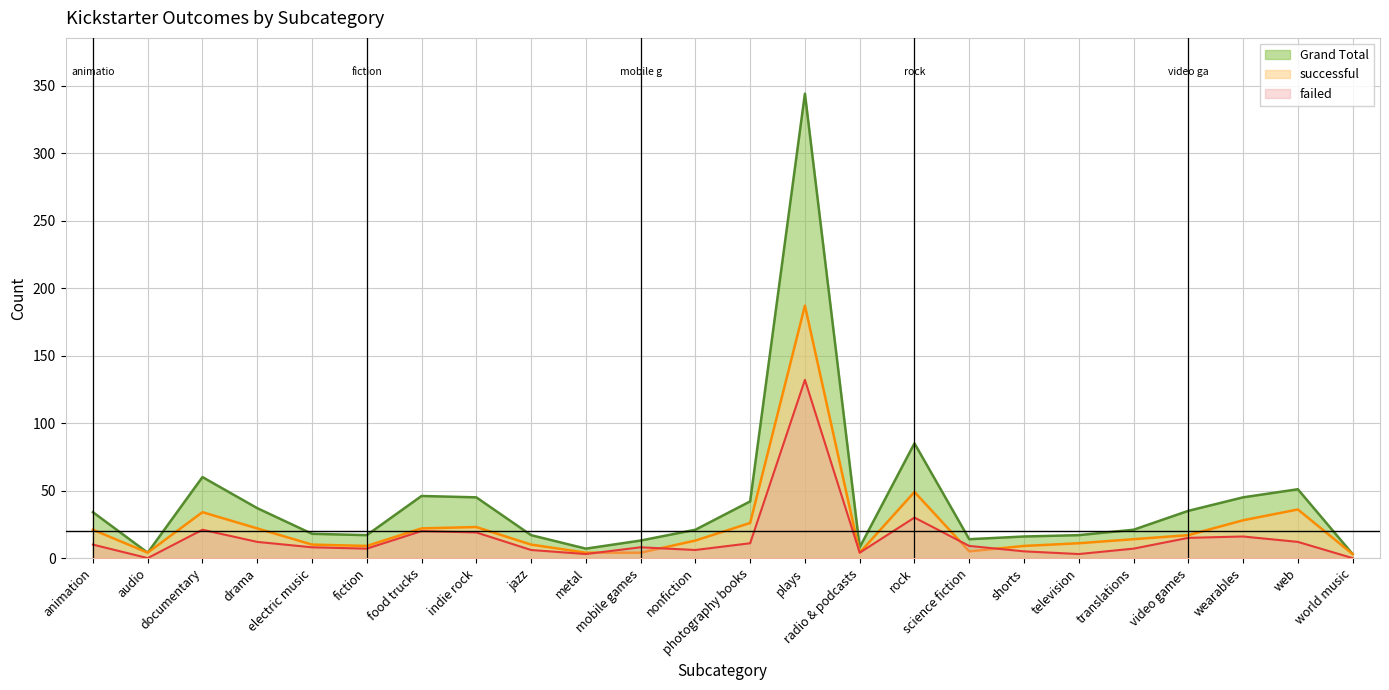

The successful series shows 4 at mobile games. True or false?

True